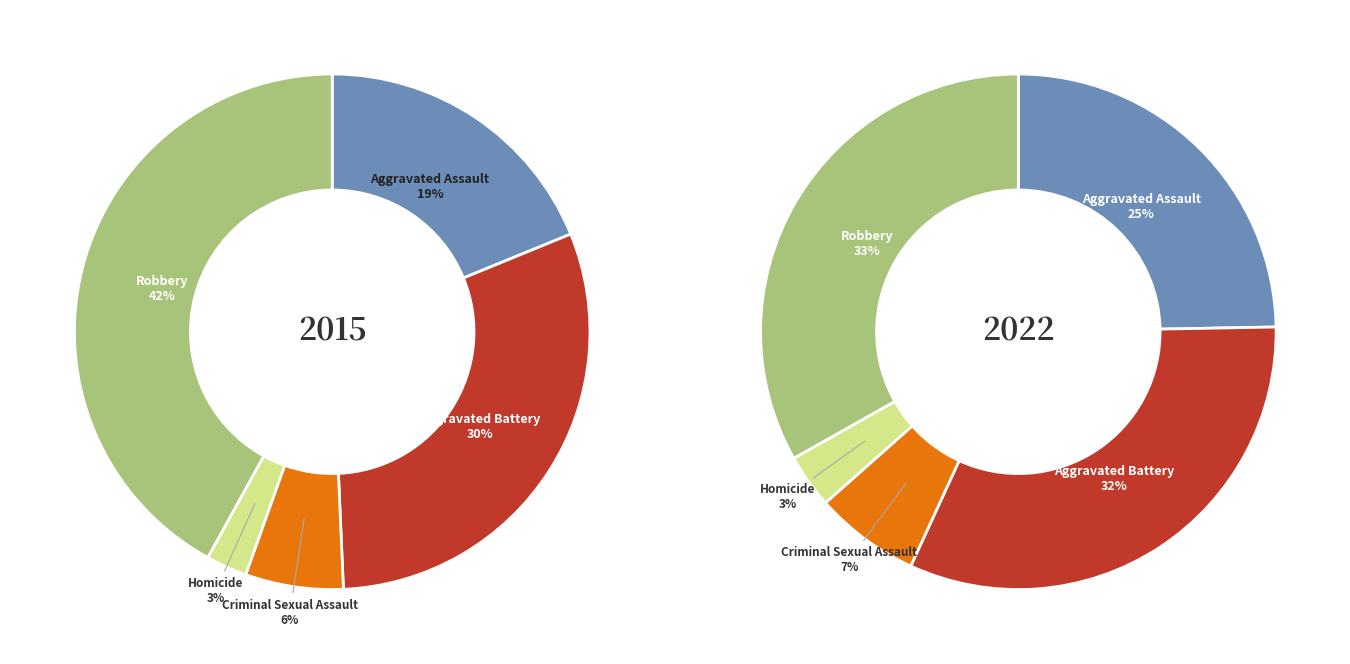

To the nearest percent, what is the difference between the largest and smallest slice percentages?

30%